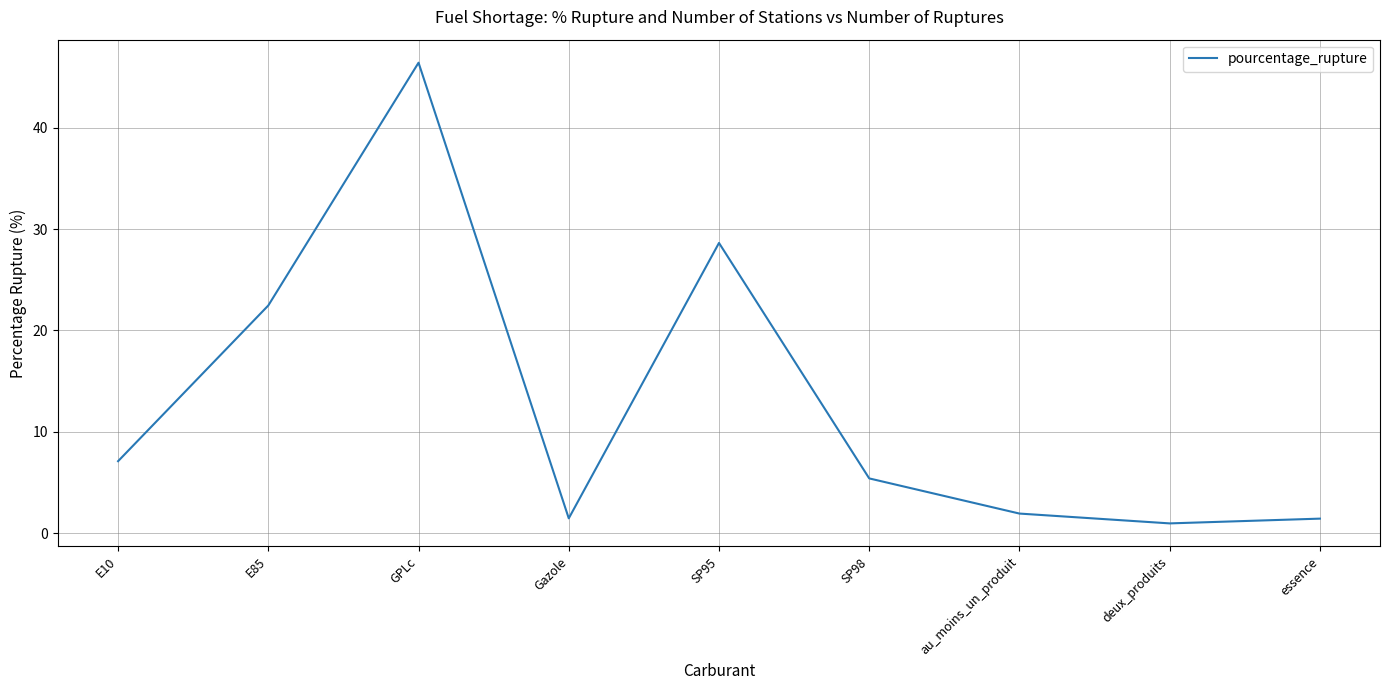

Which has a higher value, E10 or Gazole?

E10